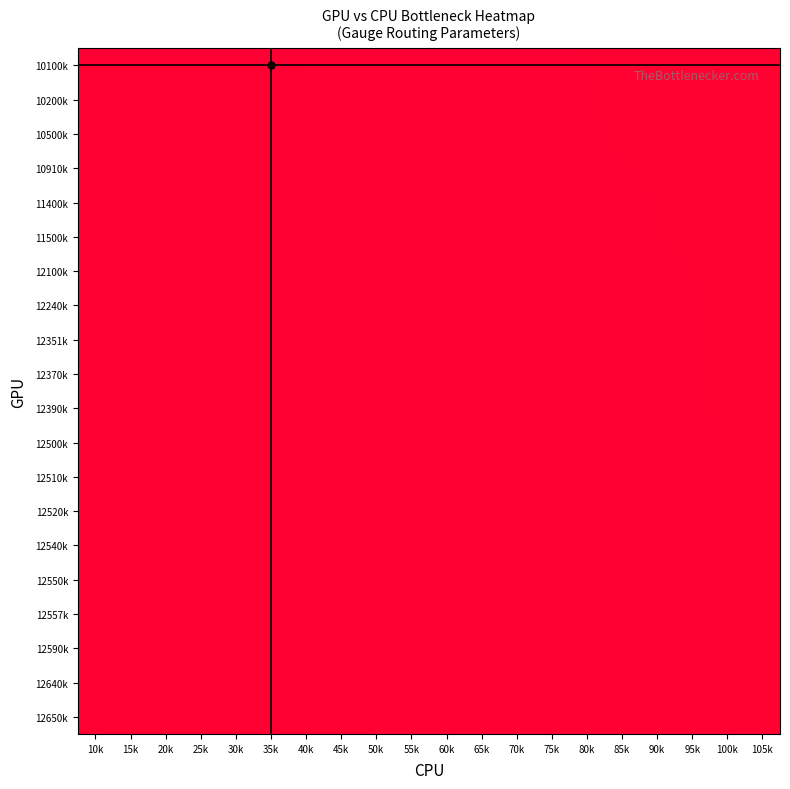

At 15k, list the series in order from smallest to largest.

10100k, 10200k, 10500k, 10910k, 11400k, 11500k, 12100k, 12240k, 12351k, 12370k, 12390k, 12500k, 12510k, 12520k, 12540k, 12550k, 12557k, 12590k, 12640k, 12650k